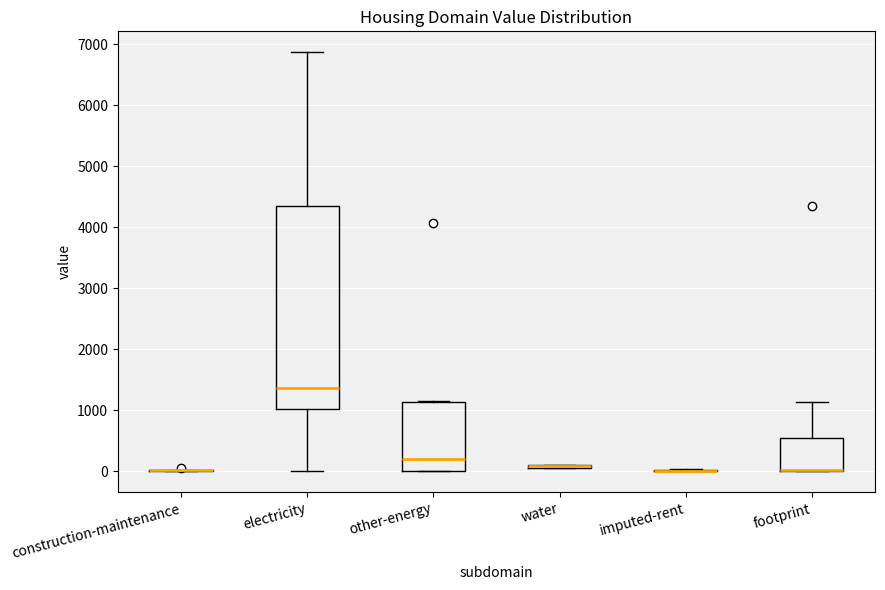

Reading left to right, transcribe this box plot: for each box, give where its median line is, the range the box spans, and where its two whiskers end, as read against the y-axis. The values are not printed on the chart, so give them approximately, as read against the axis.

construction-maintenance: box collapsed to a line at 0, whiskers 0 to 0
electricity: median 1400, box 1000 to 4400, whiskers 0 to 6900
other-energy: median 200, box 0 to 1100, whiskers 0 to 1100
water: box collapsed to a line at 100, whiskers 100 to 100
imputed-rent: box collapsed to a line at 0, whiskers 0 to 0
footprint: median 0 (drawn on the box's lower edge), box 0 to 600, whiskers 0 to 1100